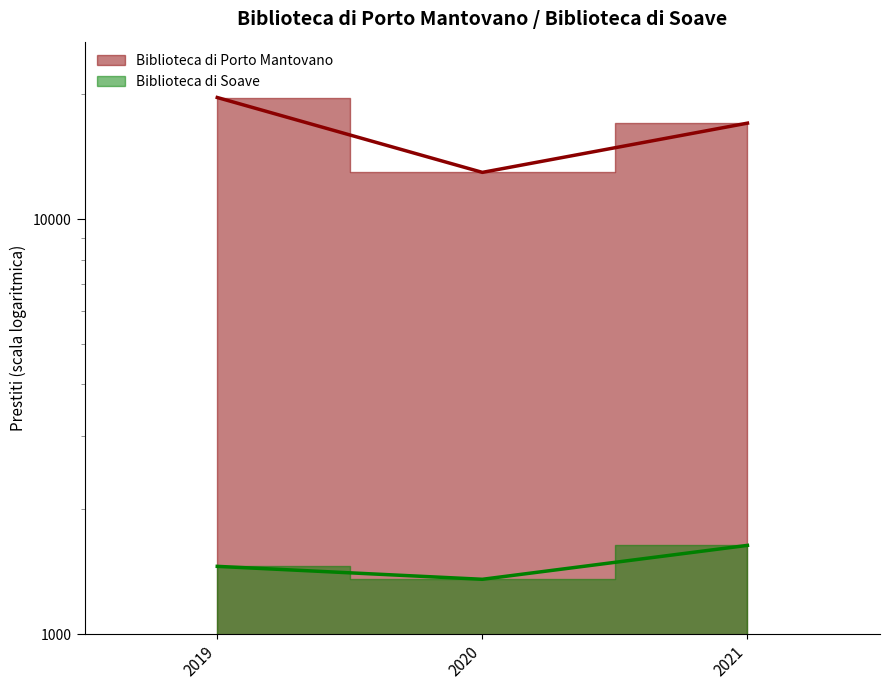

Where does the Biblioteca di Soave series first go above 1458?

2021